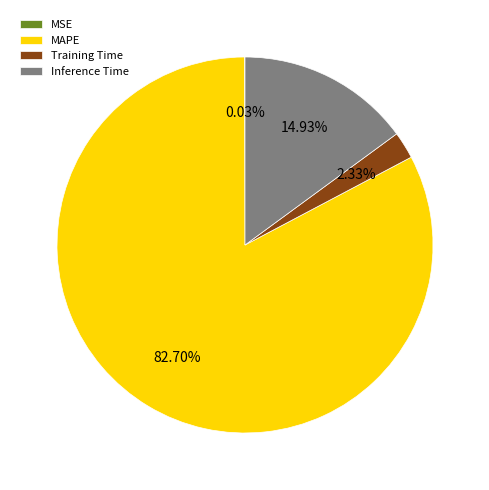

Which slice is the largest?

MAPE